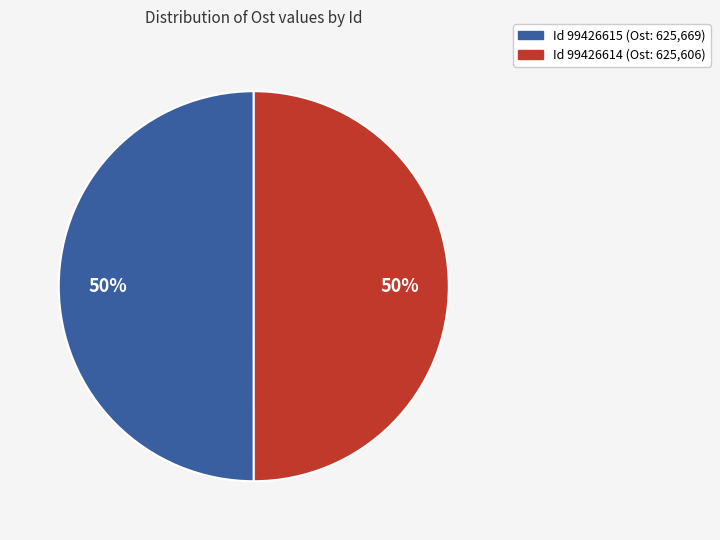

To the nearest percent, what is the average slice percentage?

50%